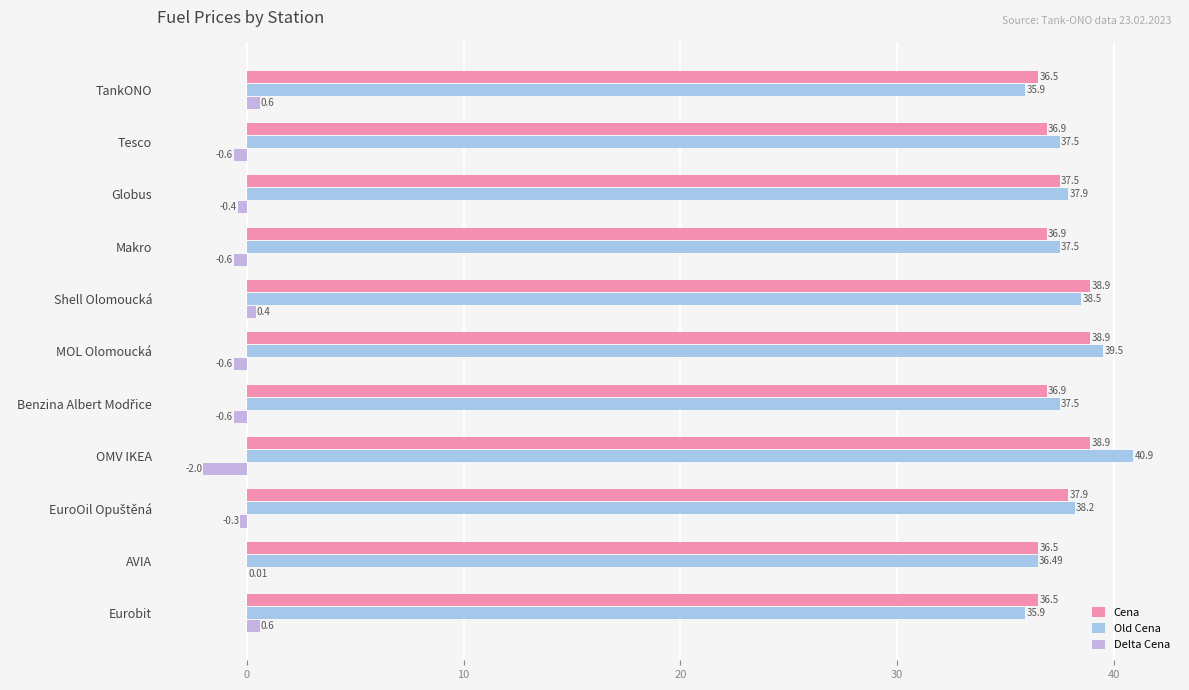

How many series are shown in this chart?

3